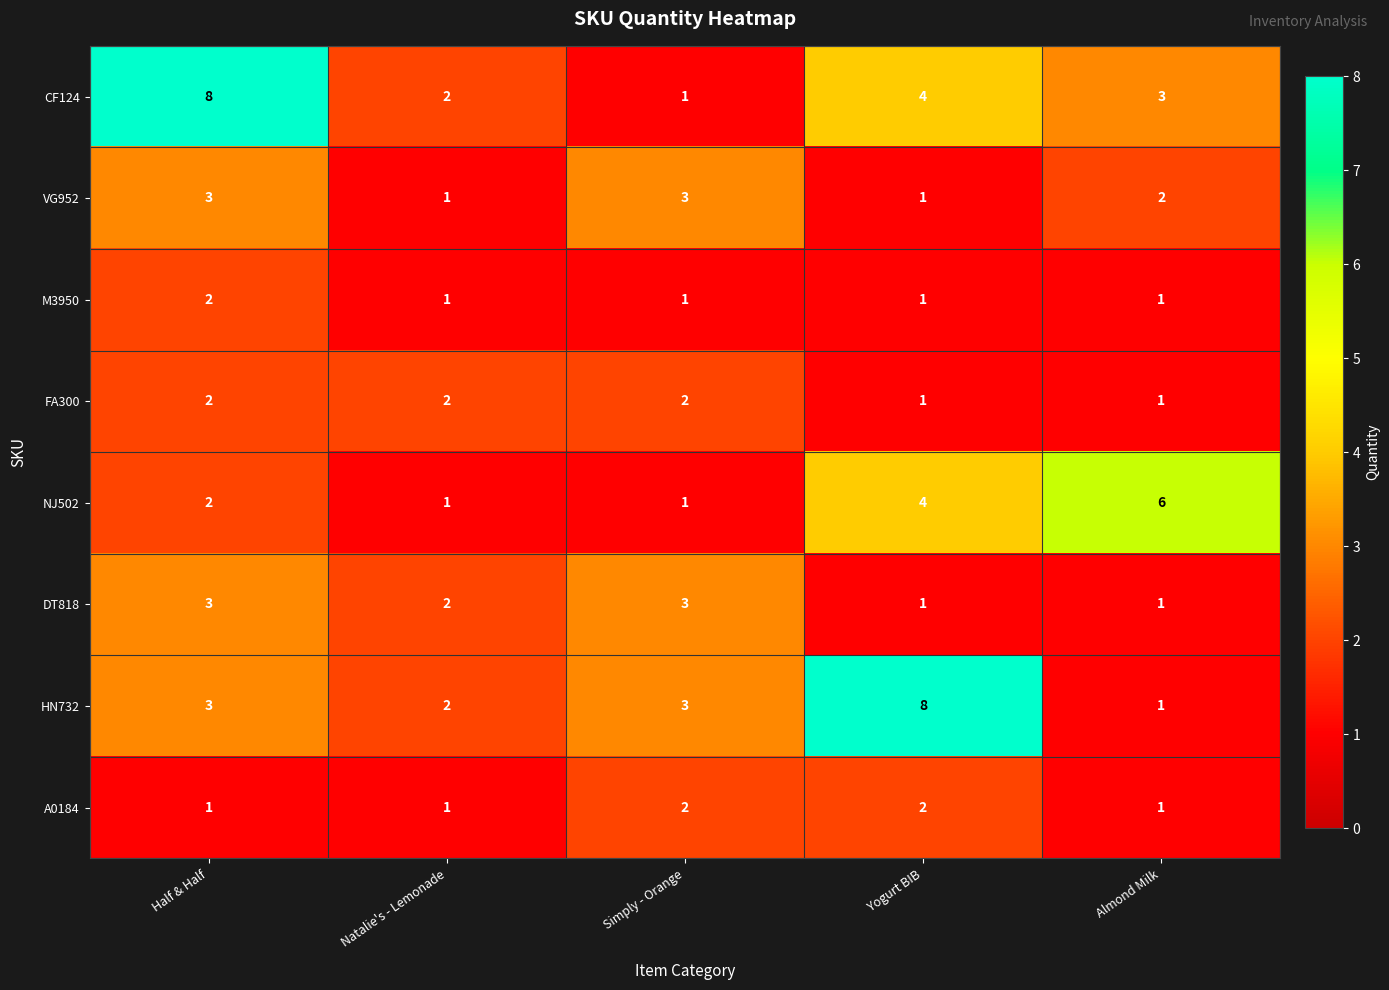

Rank the categories by CF124 value from highest to lowest.

Half & Half, Yogurt BIB, Almond Milk, Natalie's - Lemonade, Simply - Orange